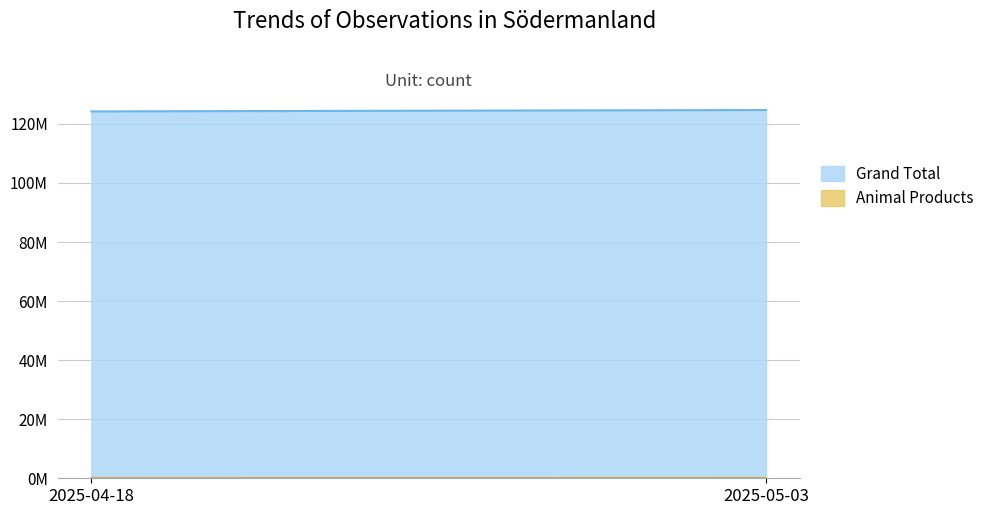

At 2025-04-18, list the series in order from smallest to largest.

Animal Products, Grand Total